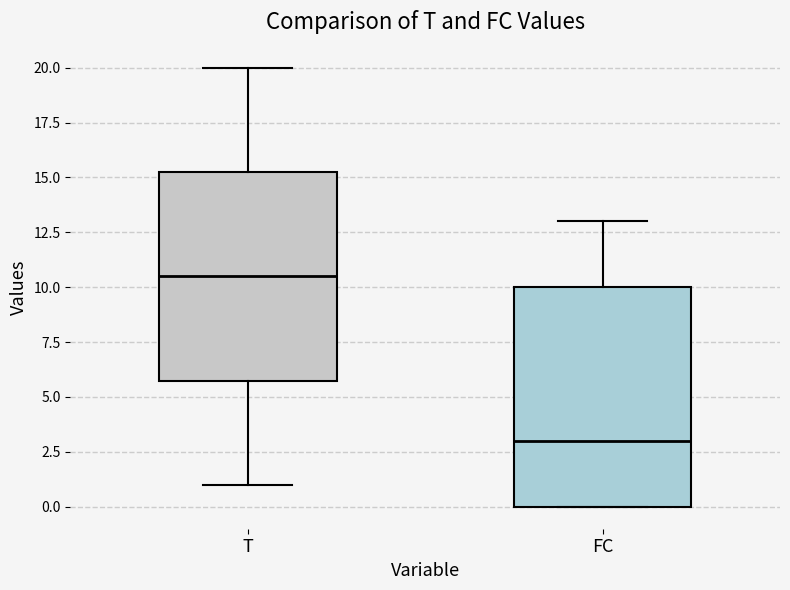

Which box's median line is the lowest?

FC